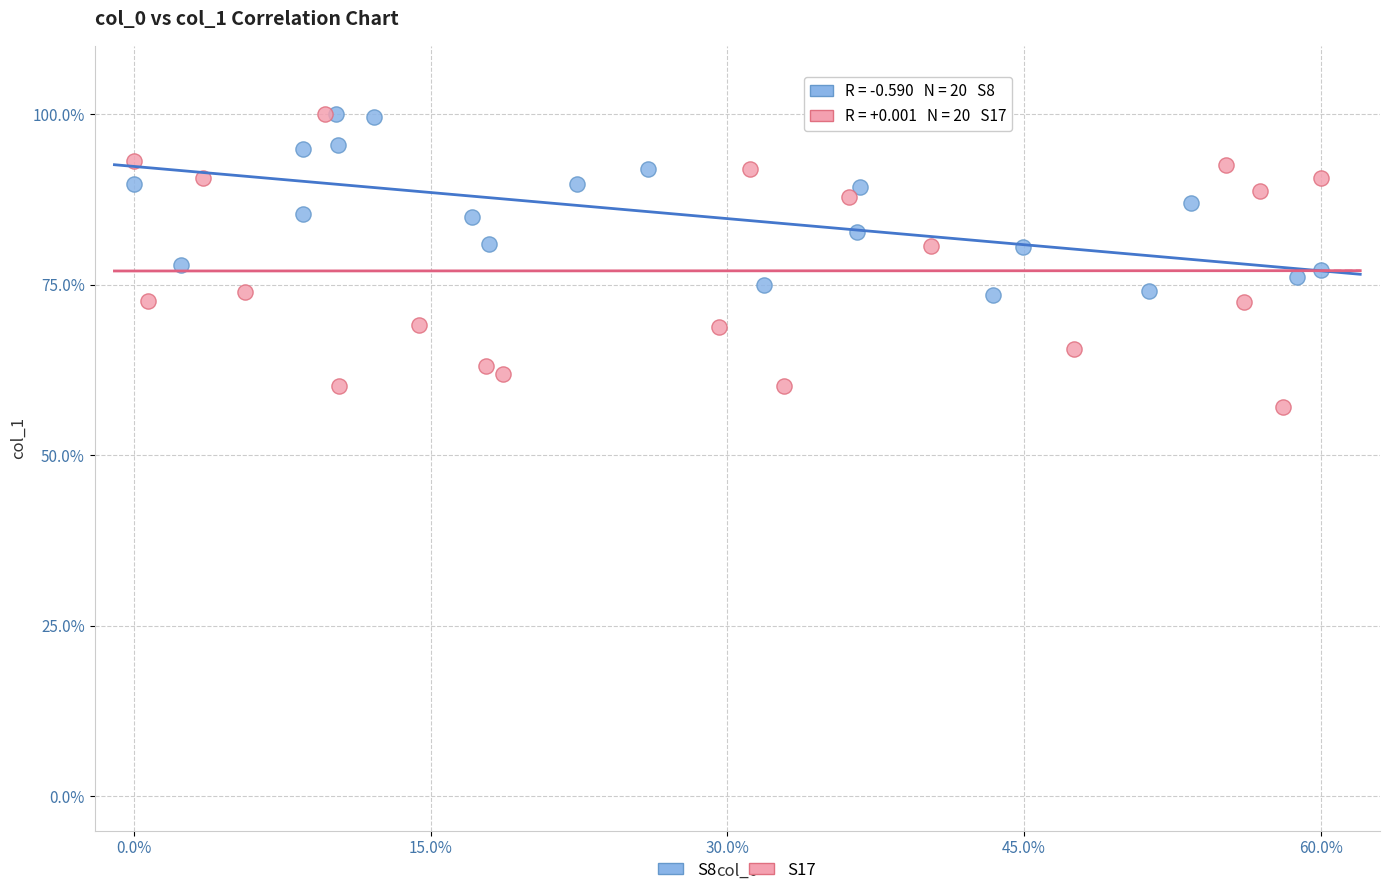

Which series has the largest Y range (max minus min)?

S17